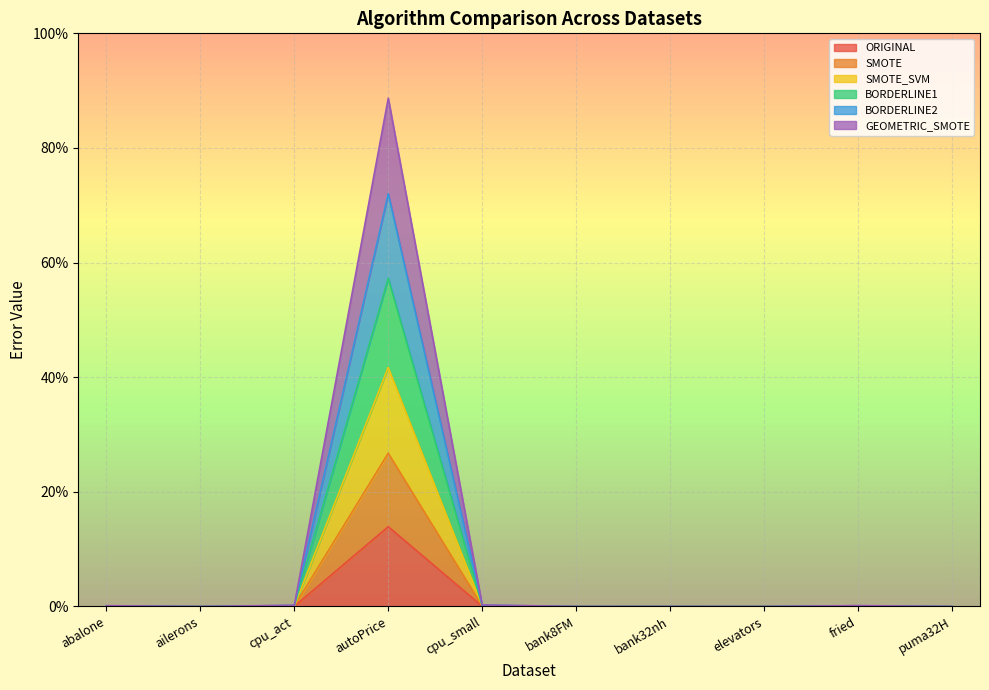

In SMOTE_SVM, how many points are lower than both neighbors (excluding endpoints)?

3